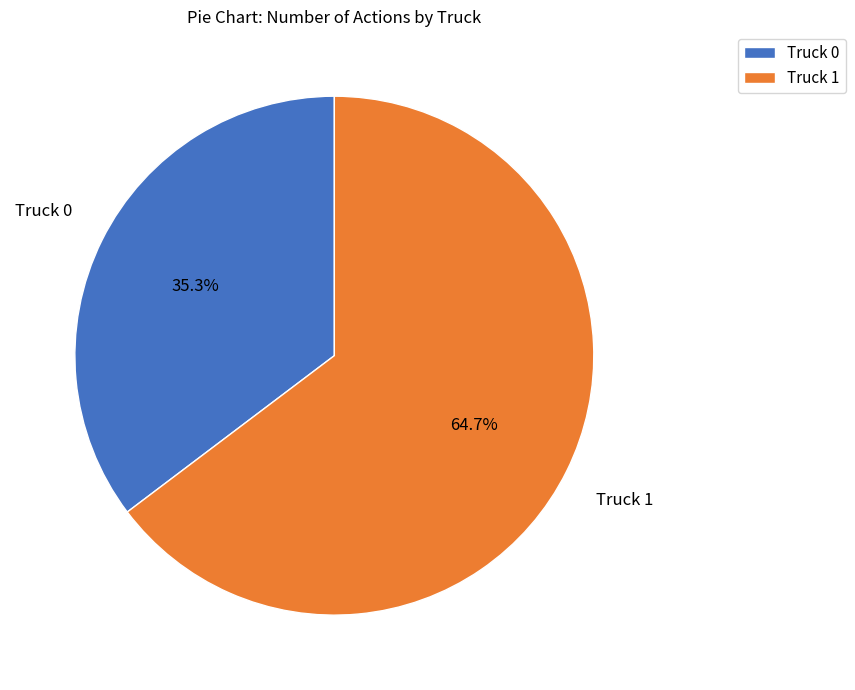

True or false: Truck 0 accounts for 35% of the total.

True